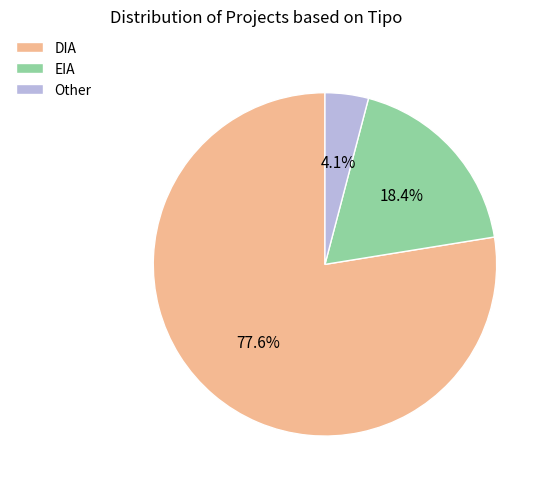

What percentage is the Other slice, to the nearest percent?

4%